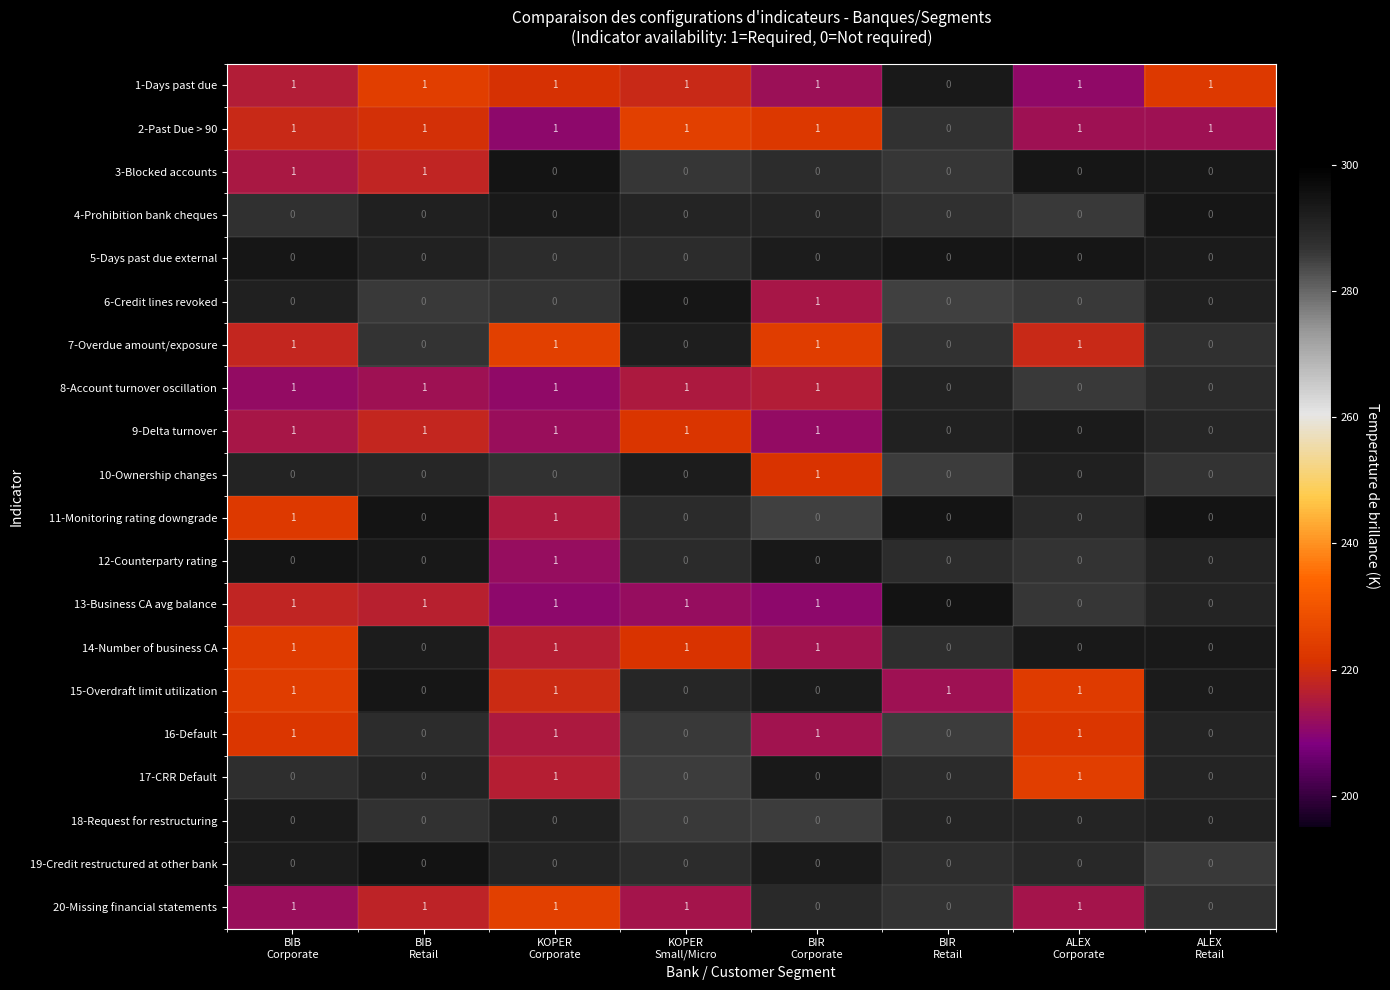

What is the sum of all 2-Past Due > 90 values?

7